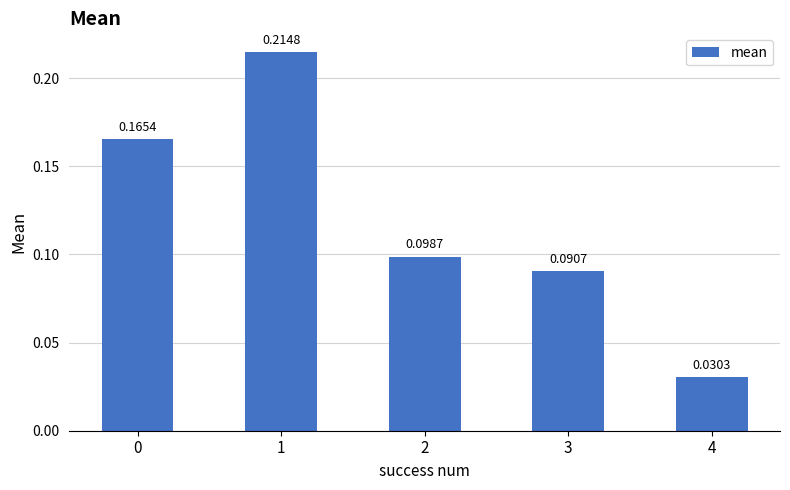

Are the bars horizontal?

No